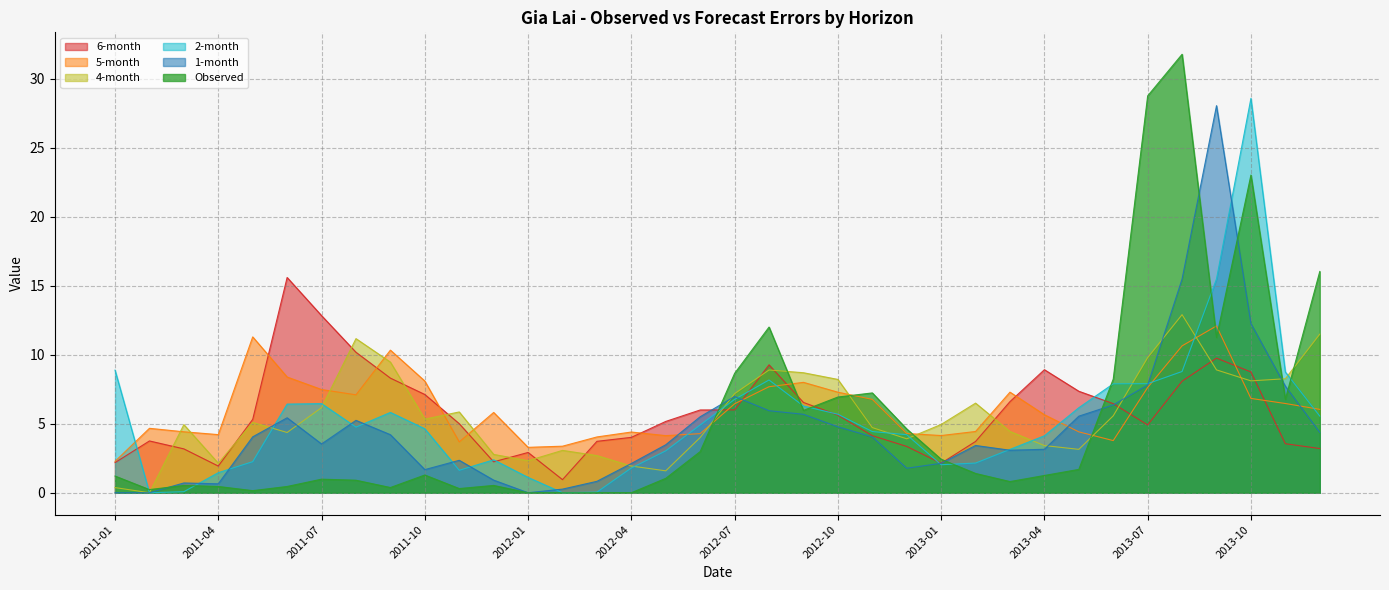

What is the sum of the 2-month values at 2013-12 and 2013-07?

13.5